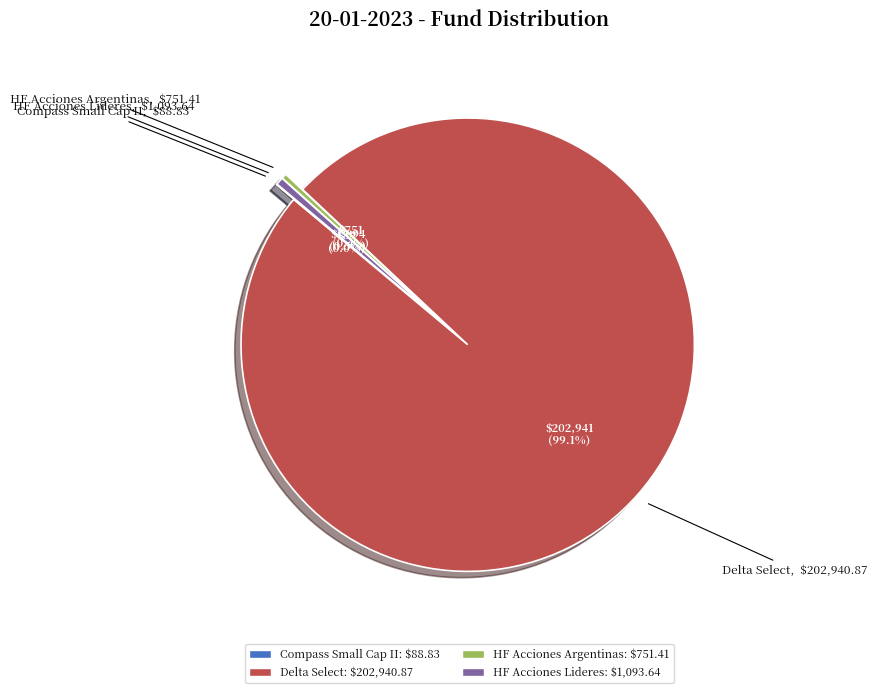

The Delta Select slice represents 99% of the pie. True or false?

True